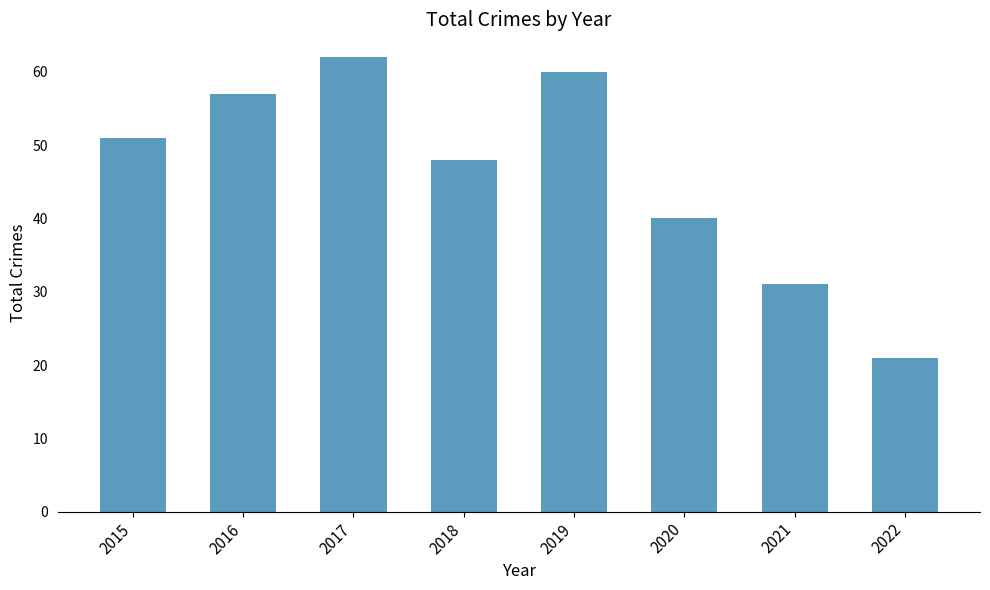

At which label is the value closest to 41?

2020